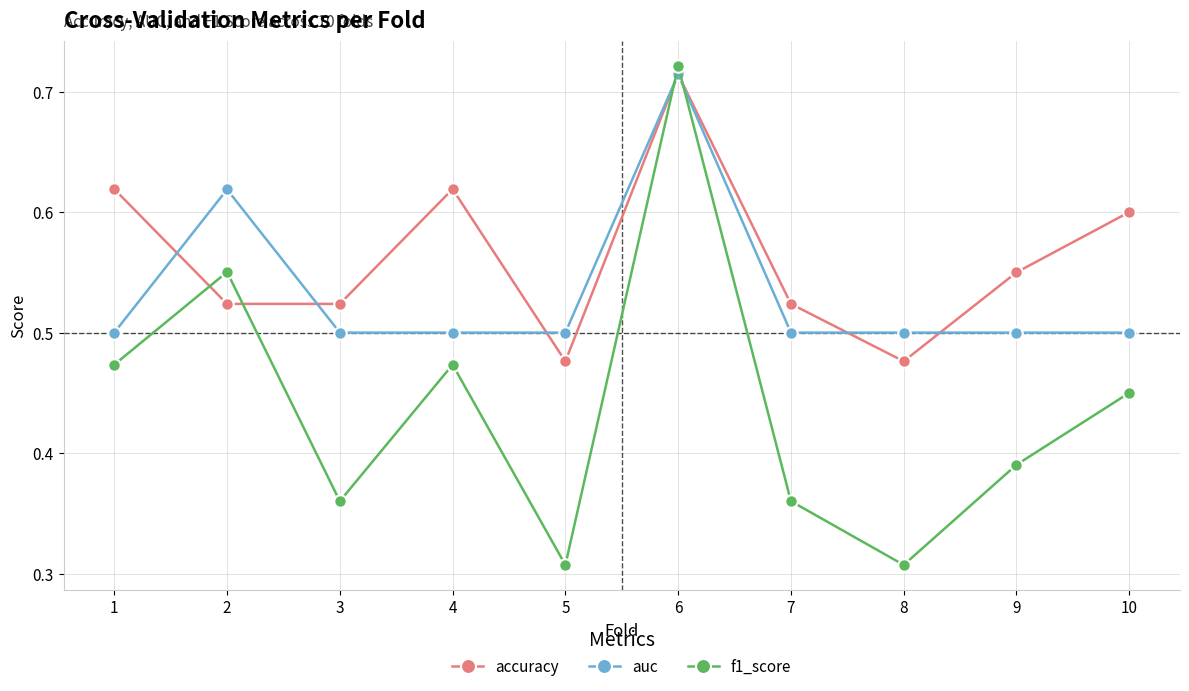

What is the sum of all f1_score values?

4.4